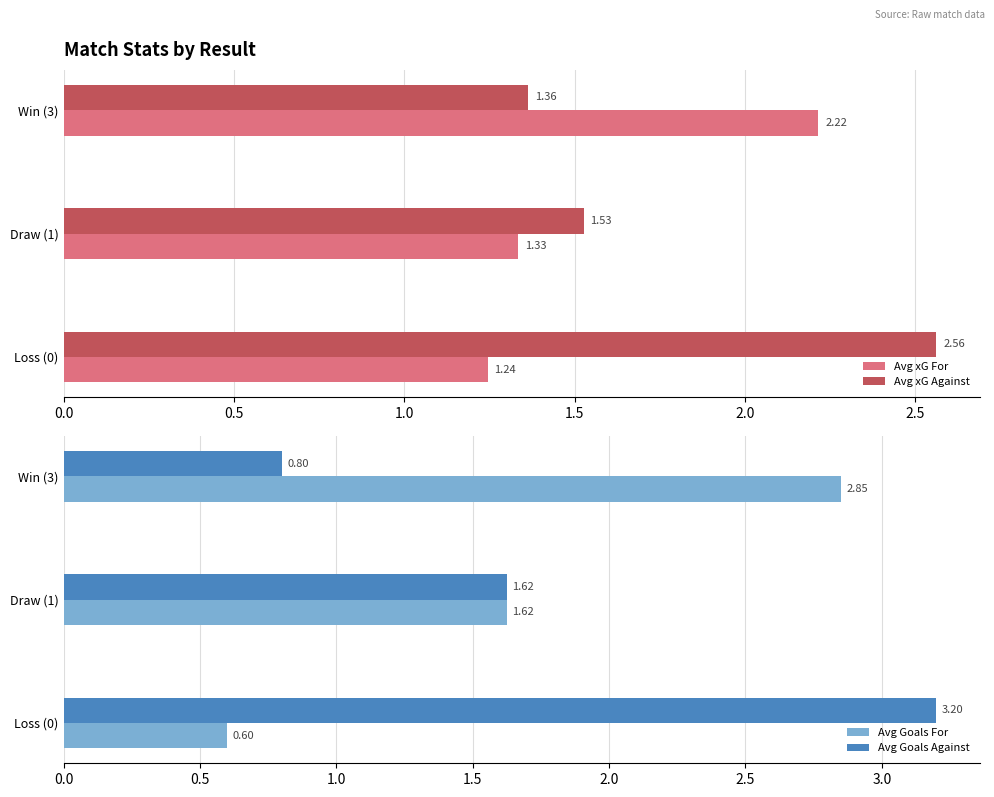

What is the difference between the Avg Goals Against values at Draw (1) and Win (3)?

0.8